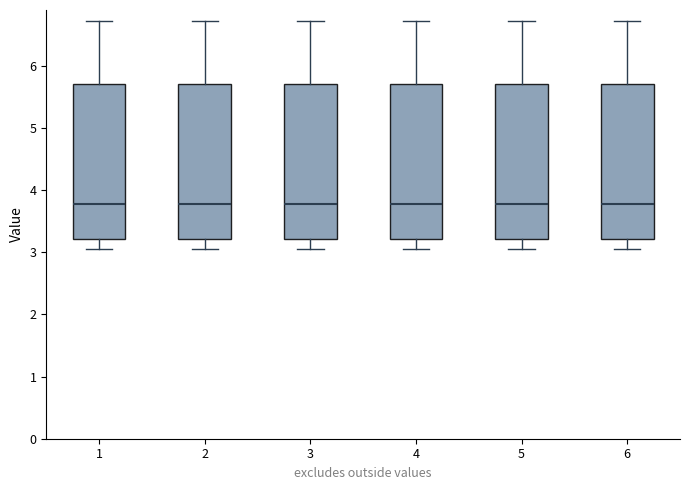

Reading left to right, transcribe this box plot: for each box, give where its median line is, the range the box spans, and where its two whiskers end, as read against the y-axis. The values are not printed on the chart, so give them approximately, as read against the axis.

1: median 3.8, box 3.2 to 5.7, whiskers 3.1 to 6.7
2: median 3.8, box 3.2 to 5.7, whiskers 3.1 to 6.7
3: median 3.8, box 3.2 to 5.7, whiskers 3.1 to 6.7
4: median 3.8, box 3.2 to 5.7, whiskers 3.1 to 6.7
5: median 3.8, box 3.2 to 5.7, whiskers 3.1 to 6.7
6: median 3.8, box 3.2 to 5.7, whiskers 3.1 to 6.7